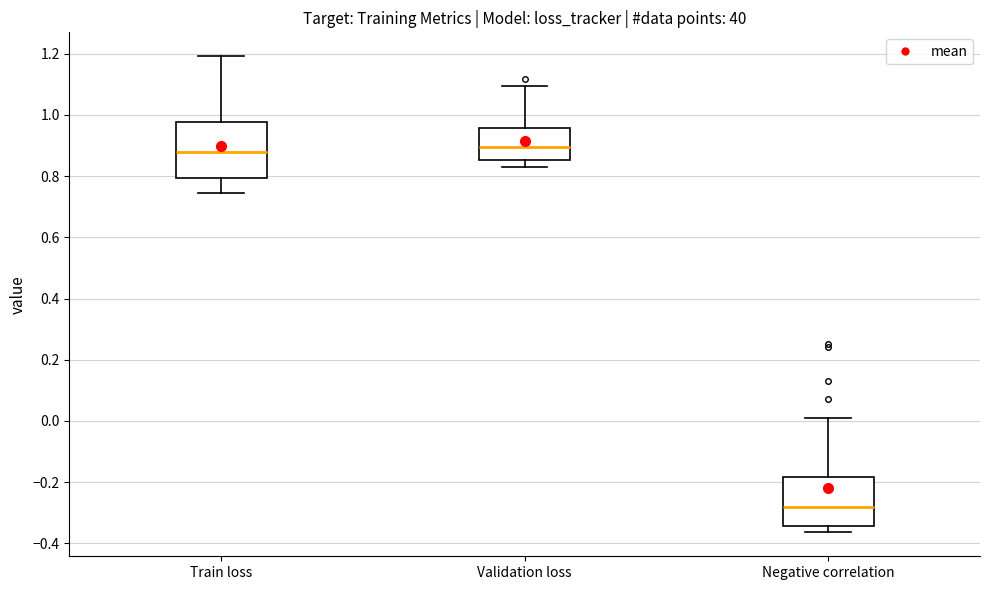

Reading left to right, transcribe this box plot: for each box, give where its median line is, the range the box spans, and where its two whiskers end, as read against the y-axis. The values are not printed on the chart, so give them approximately, as read against the axis.

Train loss: median 0.88, box 0.80 to 0.98, whiskers 0.74 to 1.20
Validation loss: median 0.90, box 0.86 to 0.96, whiskers 0.84 to 1.10
Negative correlation: median -0.28, box -0.34 to -0.18, whiskers -0.36 to 0.00